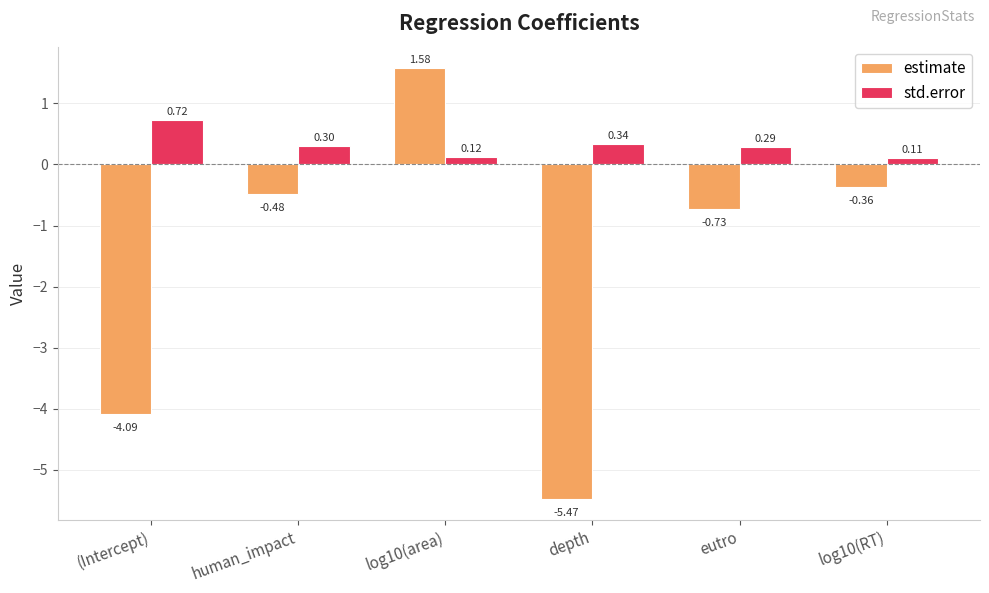

What is the spread (max minus min) of values at (Intercept)?

4.8